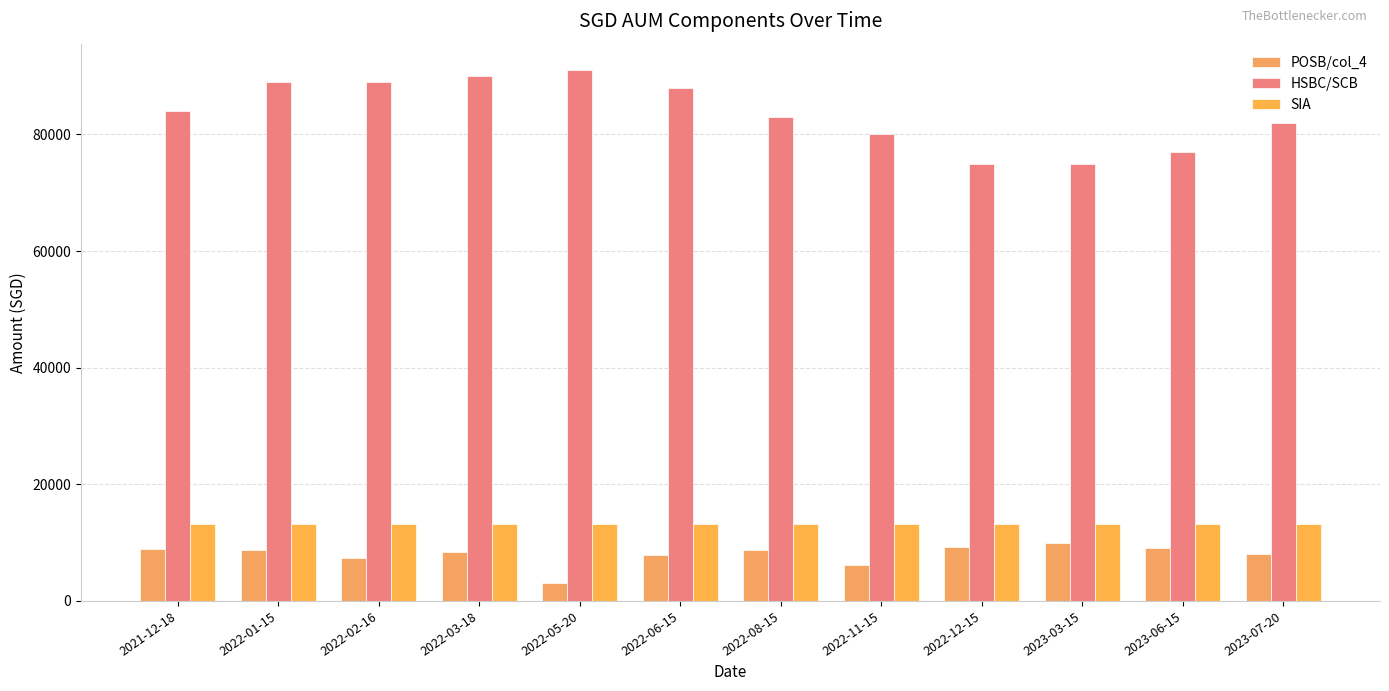

How many categories are shown in the chart?

12